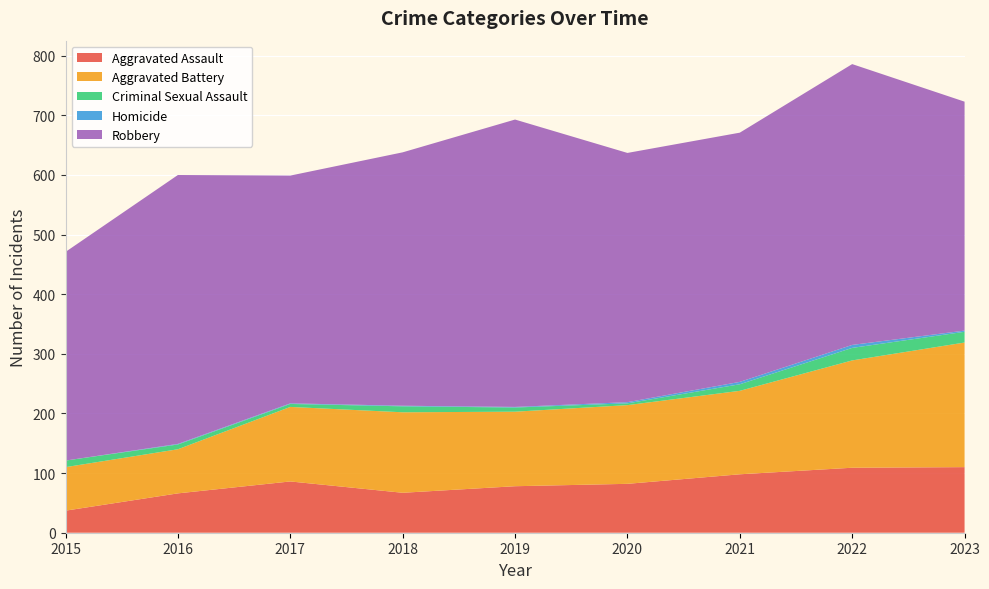

Reading left to right, what are all the values shown in this chart?

Aggravated Assault: 2015=37	2016=66	2017=86	2018=67	2019=78	2020=82	2021=98	2022=109	2023=110
Aggravated Battery: 2015=73	2016=74	2017=125	2018=135	2019=125	2020=132	2021=140	2022=180	2023=209
Criminal Sexual Assault: 2015=11	2016=8	2017=5	2018=10	2019=7	2020=3	2021=11	2022=21	2023=18
Homicide: 2015=0	2016=1	2017=1	2018=1	2019=1	2020=2	2021=4	2022=5	2023=2
Robbery: 2015=350	2016=451	2017=382	2018=425	2019=482	2020=418	2021=418	2022=471	2023=384